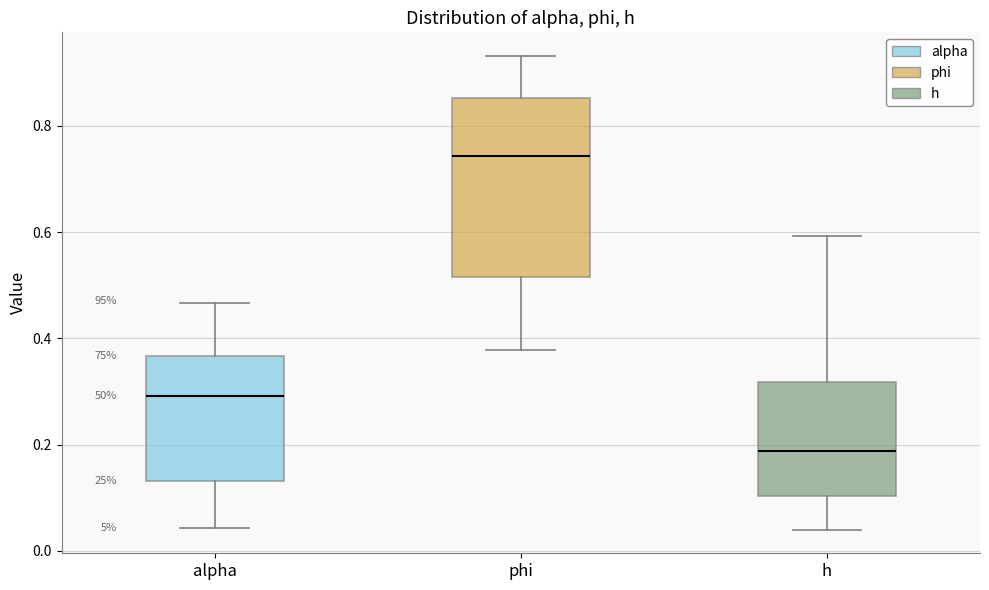

Reading left to right, read every box against the y-axis: the position of its median line, the range the box covers, and the ends of its whiskers. The values are not printed on the chart, so give them approximately, as read against the axis.

alpha: median 0.30, box 0.14 to 0.36, whiskers 0.04 to 0.46
phi: median 0.74, box 0.52 to 0.86, whiskers 0.38 to 0.94
h: median 0.18, box 0.10 to 0.32, whiskers 0.04 to 0.60